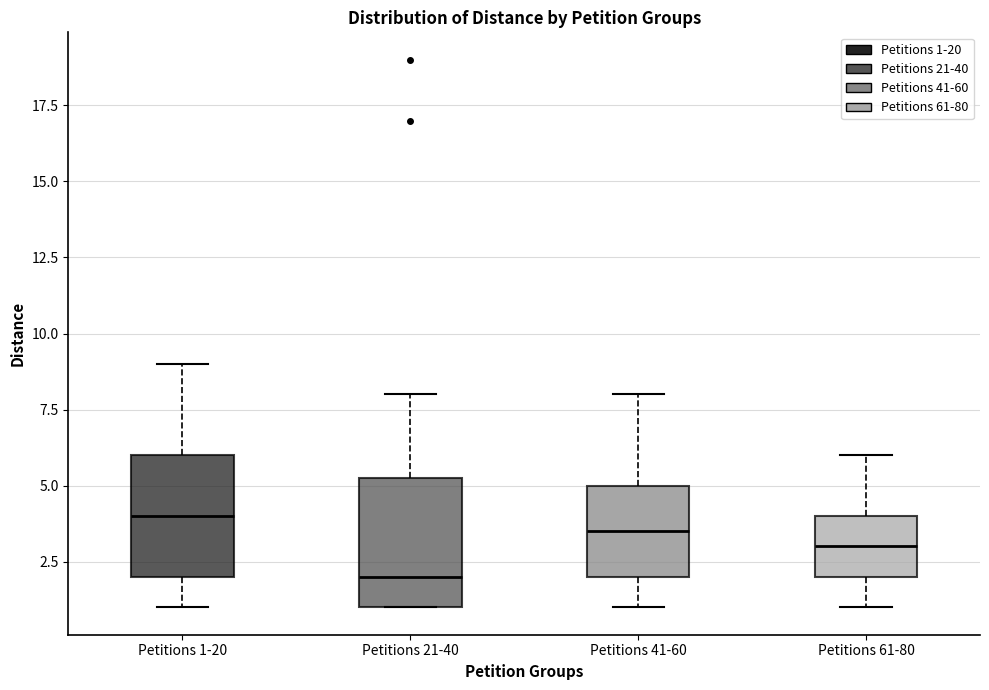

Which box's median line is the highest?

Petitions 1-20